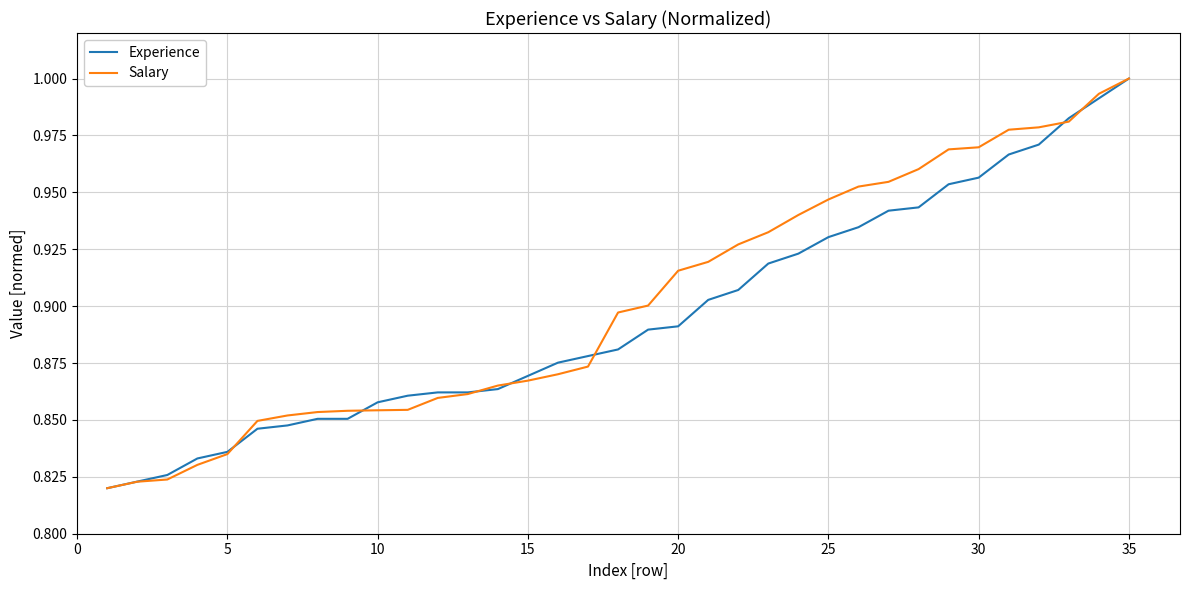

Which series ends up on top after the final intersection of Salary and Experience?

Salary